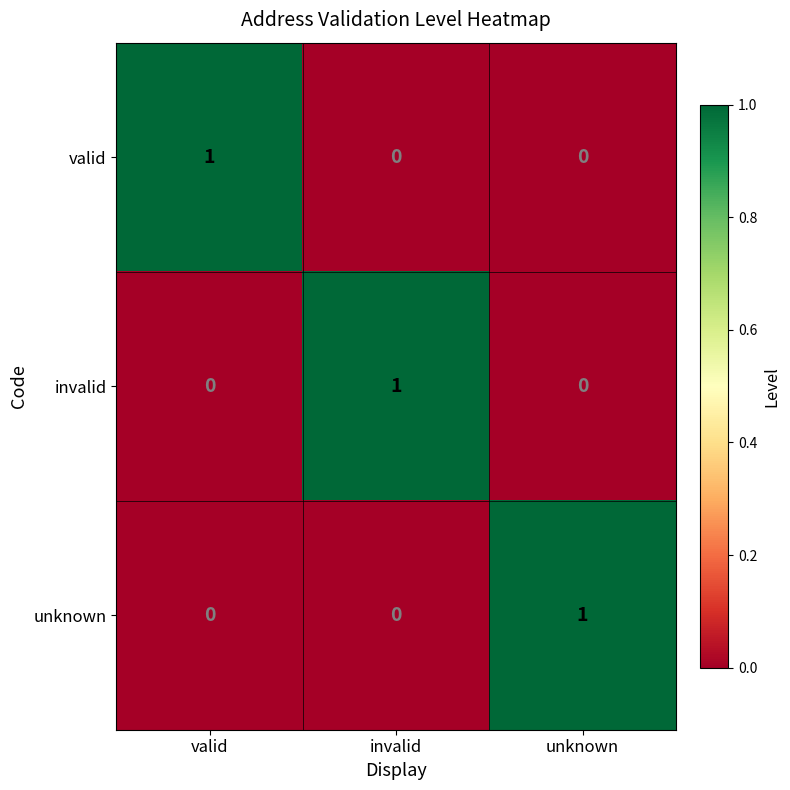

How many series are shown in this chart?

3